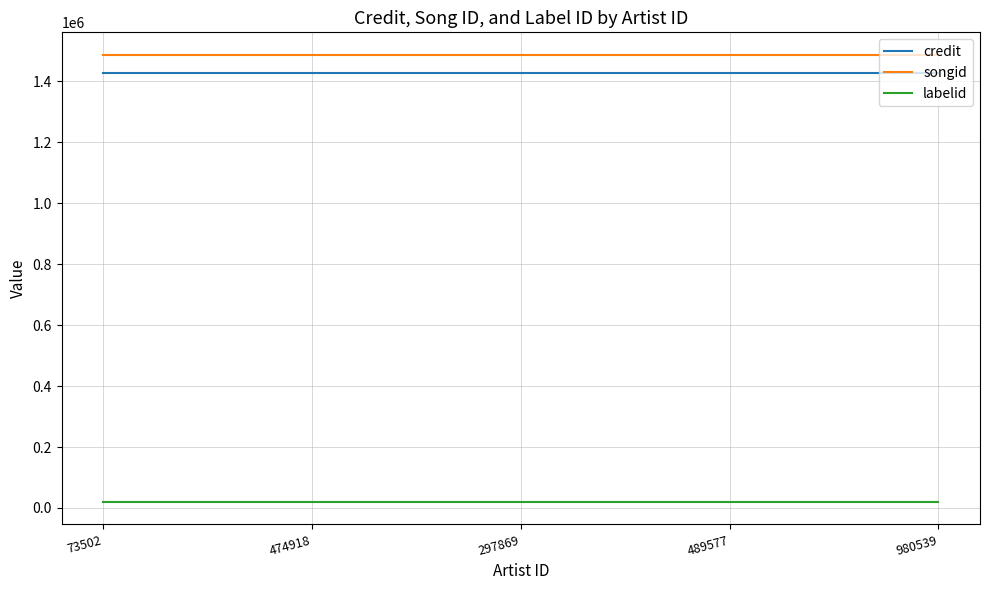

What is the maximum value shown in the chart?

1487818